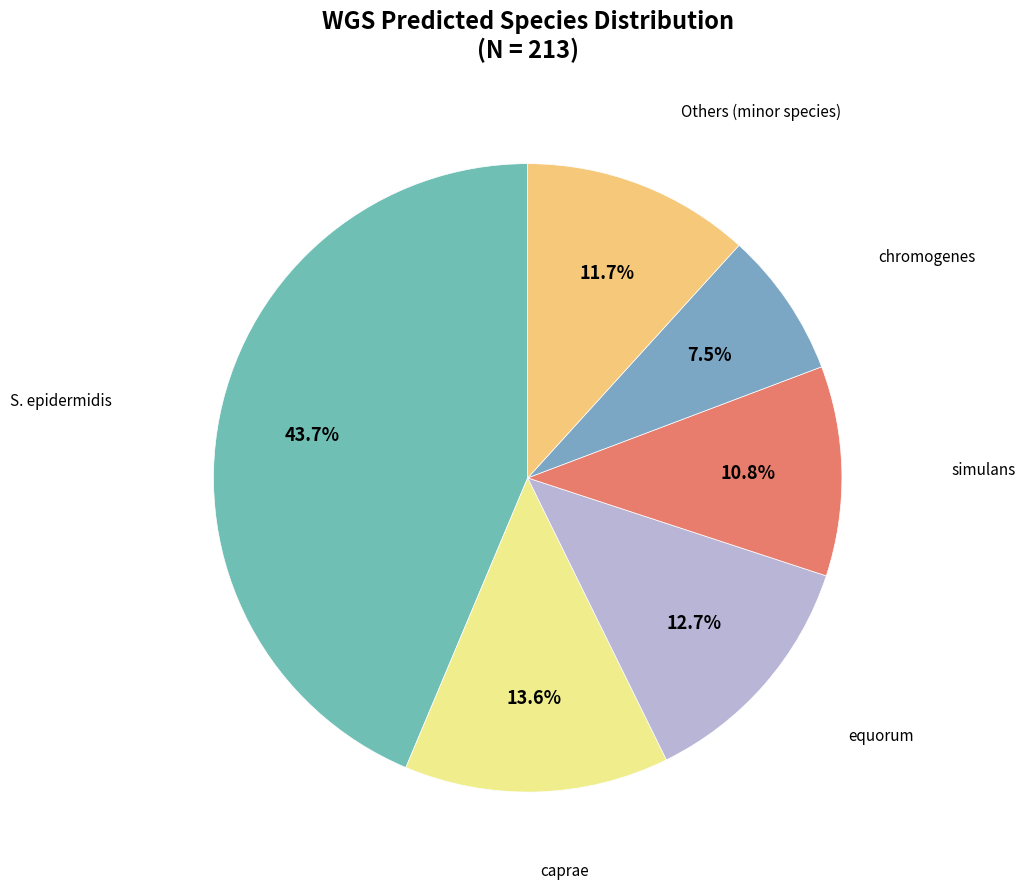

How many segments does this pie chart have?

6